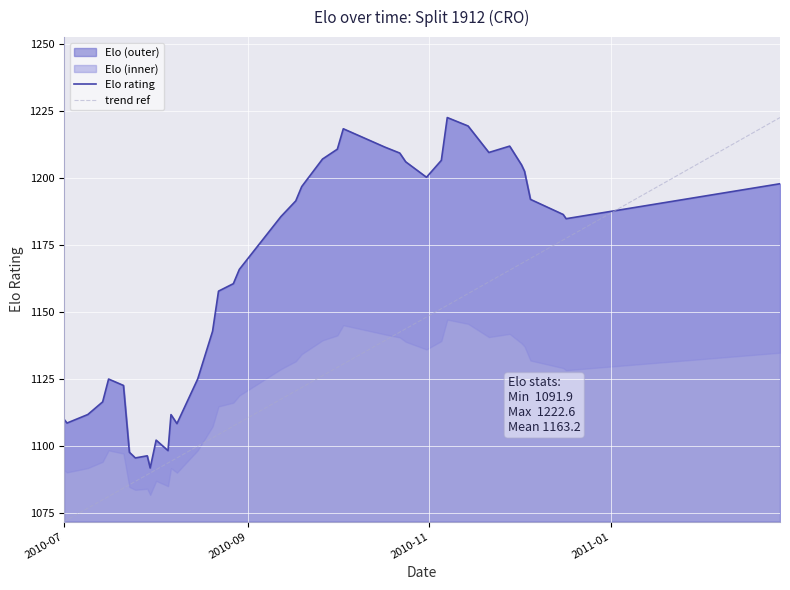

At which category does the chart reach its minimum across all series?

2010-07-30